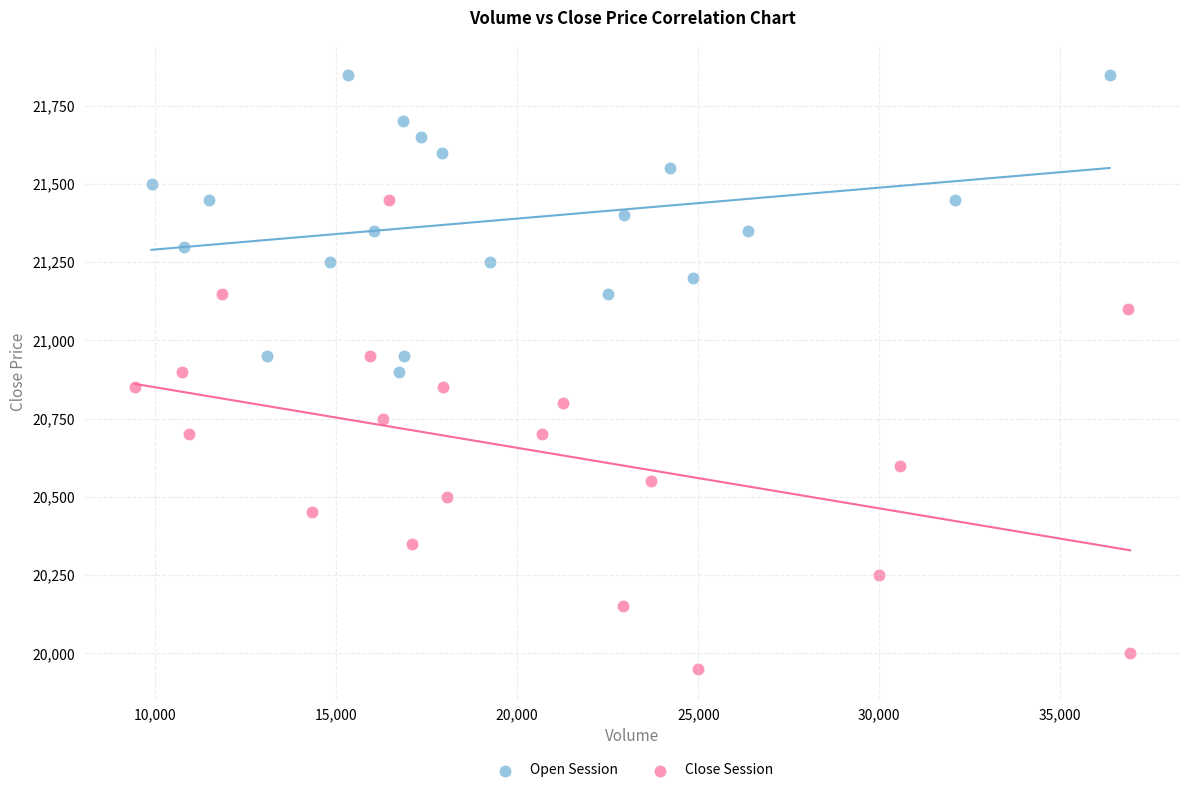

Which series has the widest spread of Y values?

Close Session